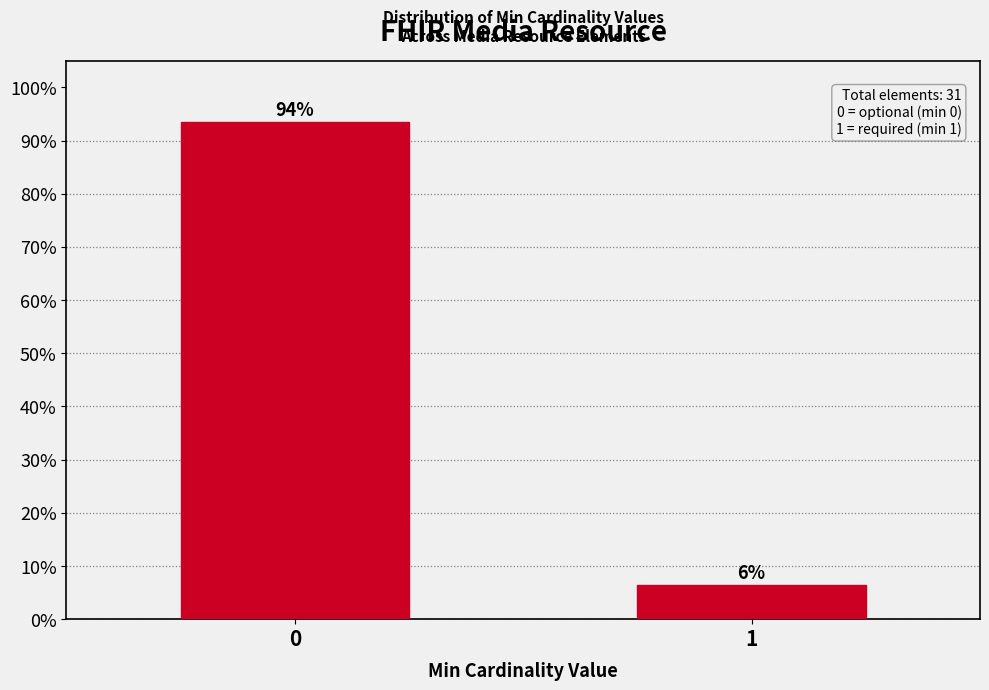

List the labels in order of value, smallest first.

1, 0